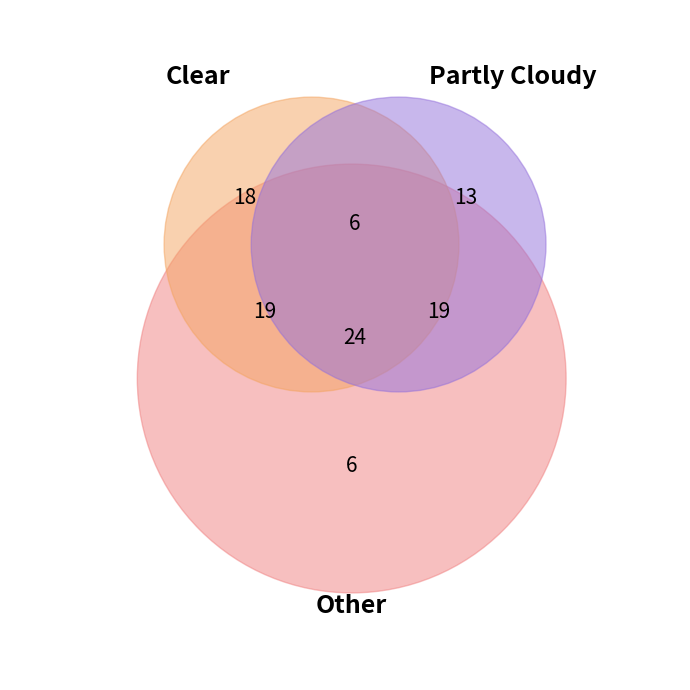

Which slice is the largest?

Clear